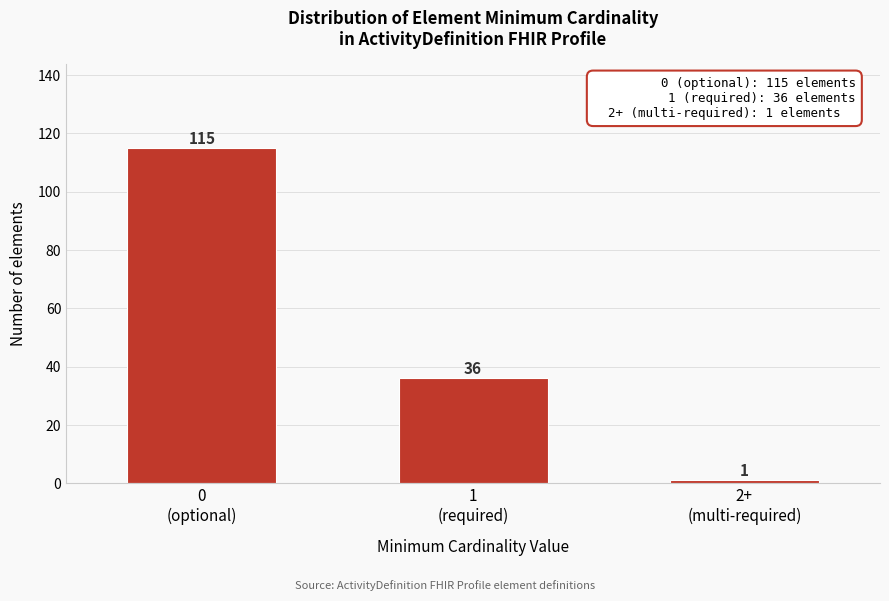

Reading right to left, transcribe all the data shown in this chart.

1	36	115